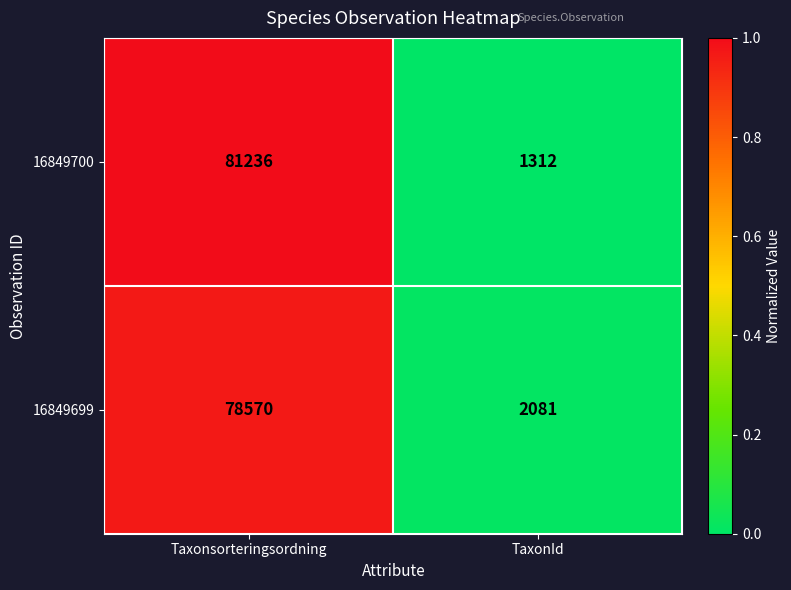

The 16849699 series shows 51747 at Taxonsorteringsordning. True or false?

False